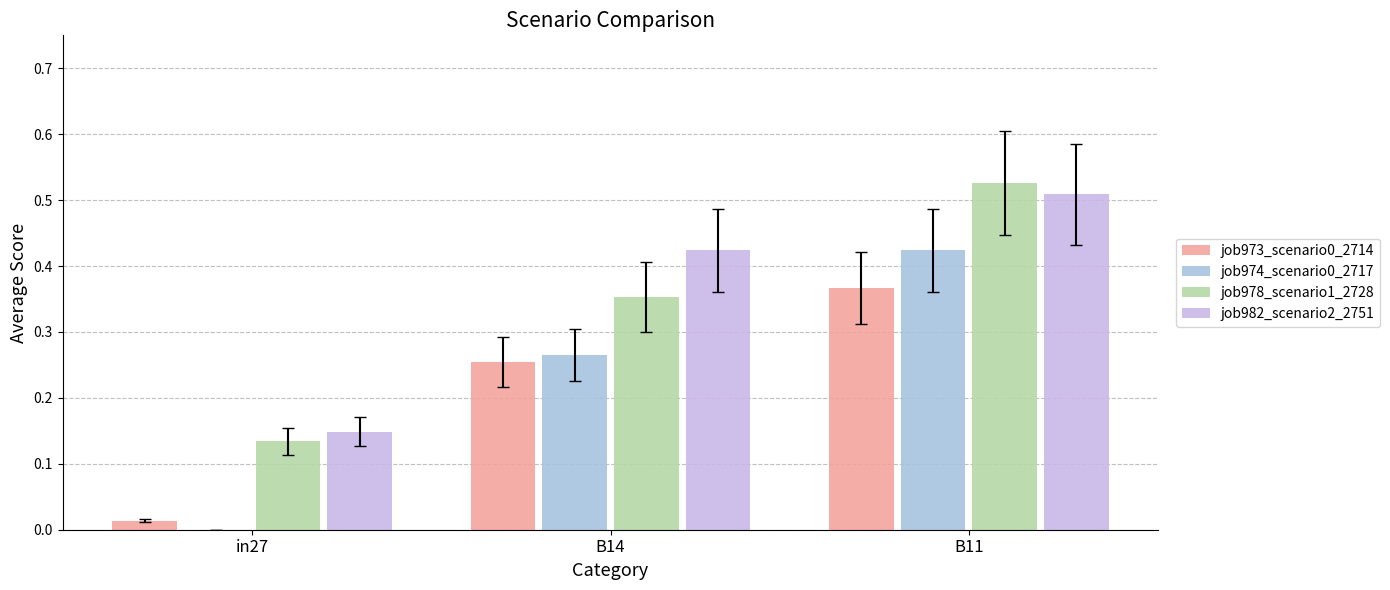

The job973_scenario0_2714 series shows 0.3 at B14. True or false?

True